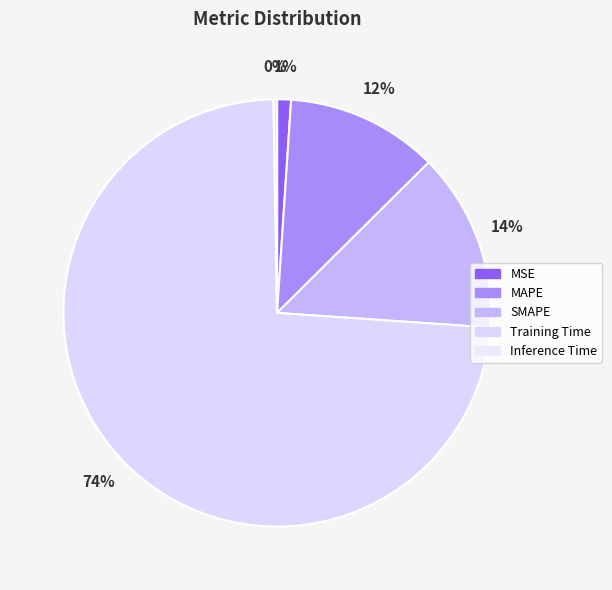

Combined, do MSE and SMAPE account for over 50%?

No